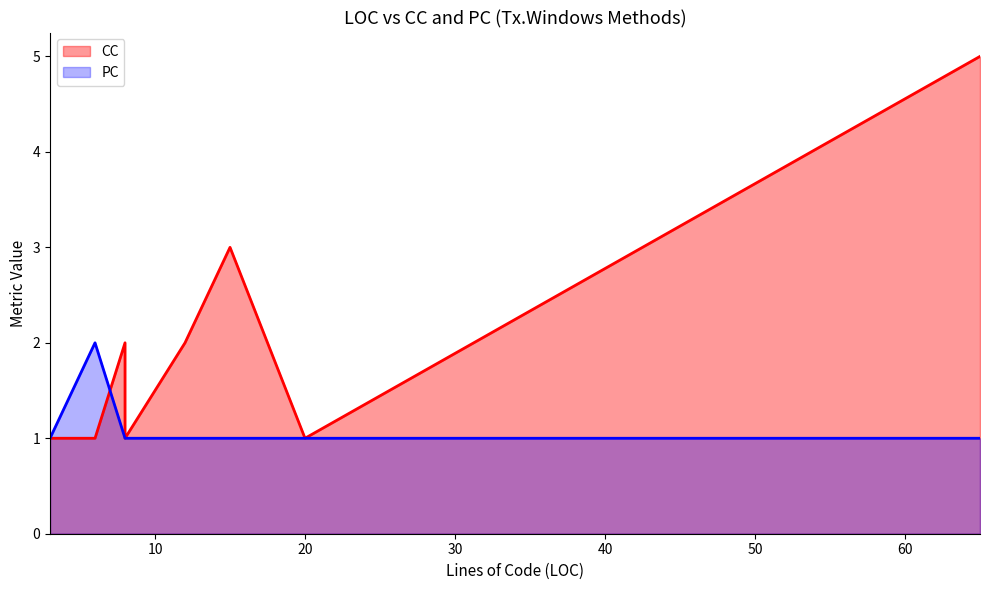

Rank the series by their maximum value, from lowest to highest.

PC, CC